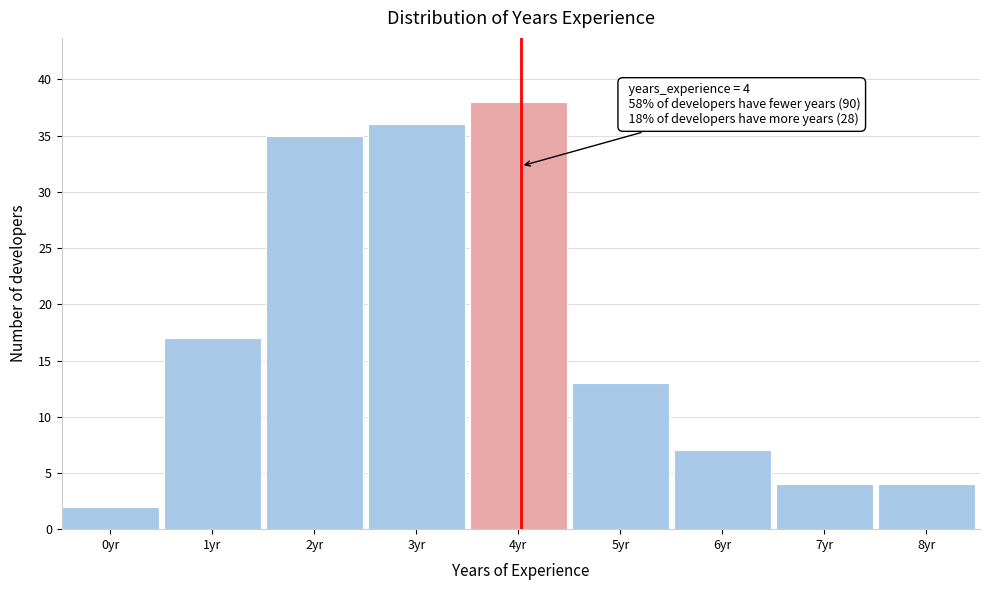

Reading right to left, list all the values displayed in this chart.

8yr=4	7yr=4	6yr=7	5yr=13	4yr=38	3yr=36	2yr=35	1yr=17	0yr=2